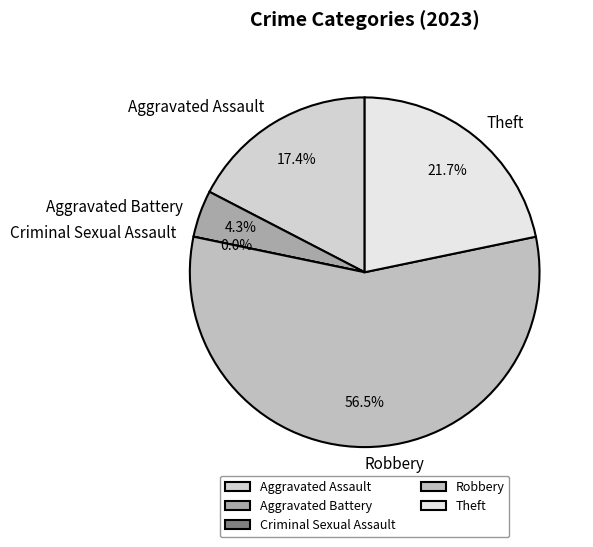

Which has a higher value, Theft or Robbery?

Robbery